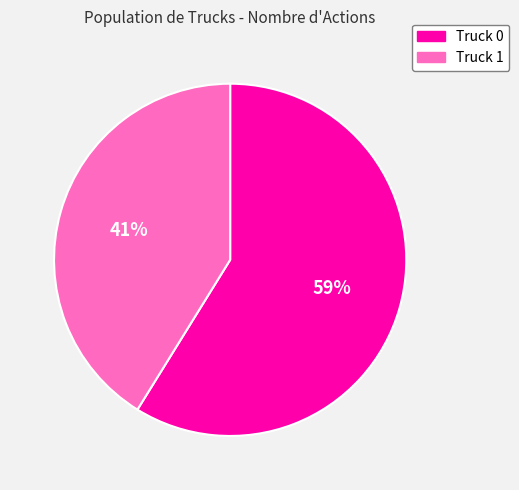

Is Truck 1 the majority of the pie?

No